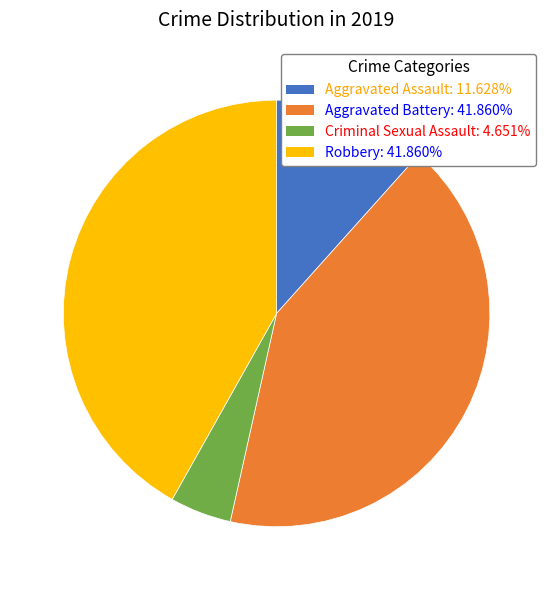

Is Robbery the majority of the pie?

No